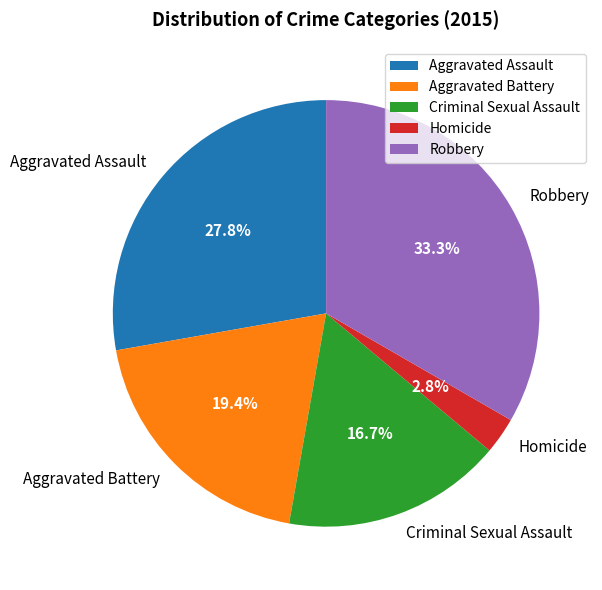

How many segments does this pie chart have?

5